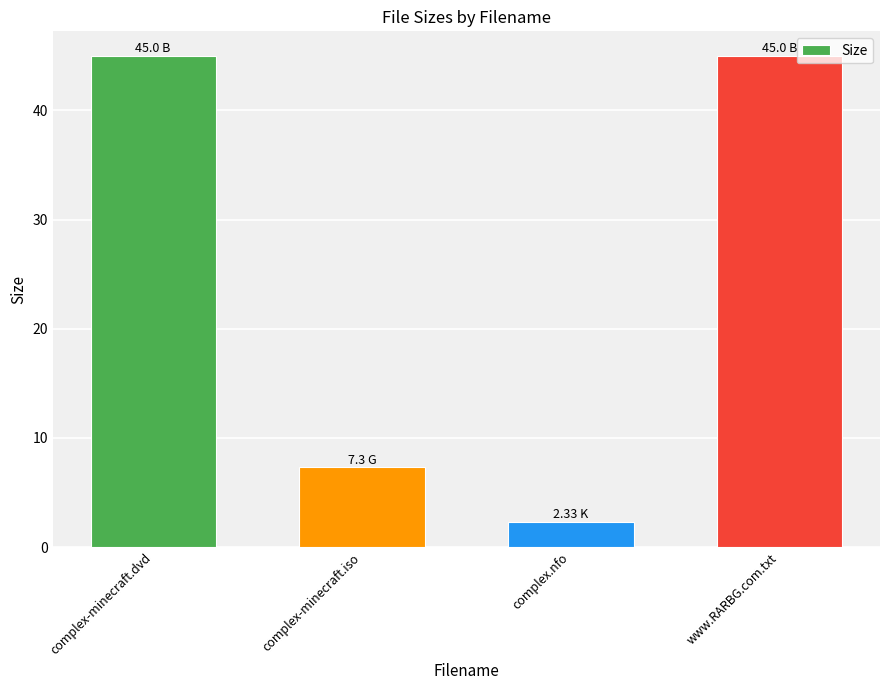

What is the change in value from complex-minecraft.dvd to complex-minecraft.iso?

-37.7